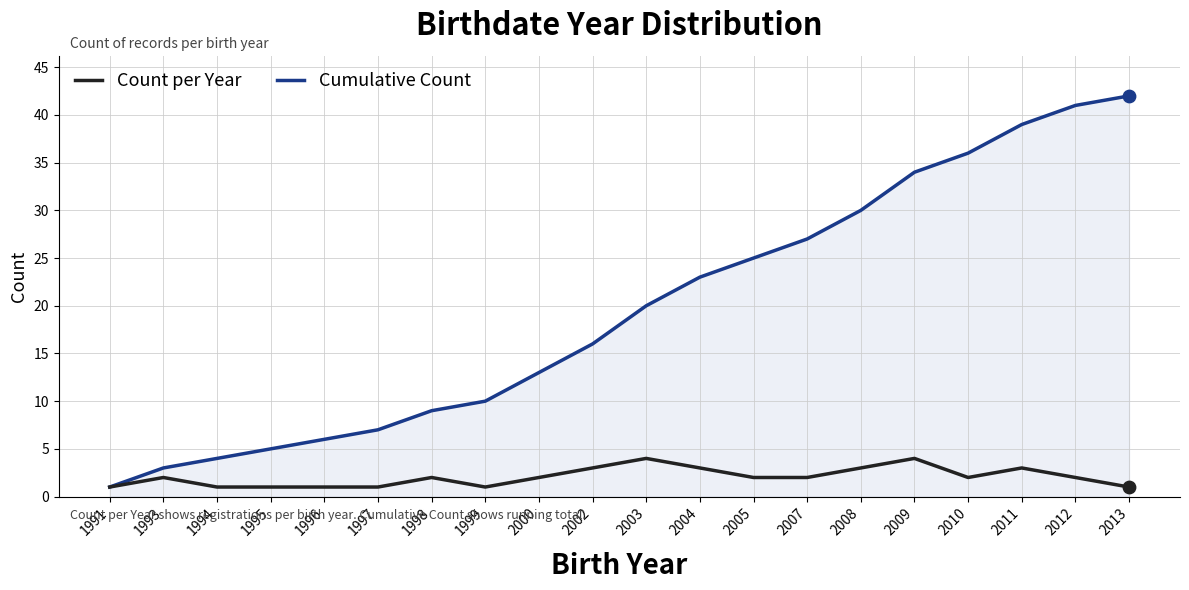

Which series has the widest spread of values?

Cumulative Count